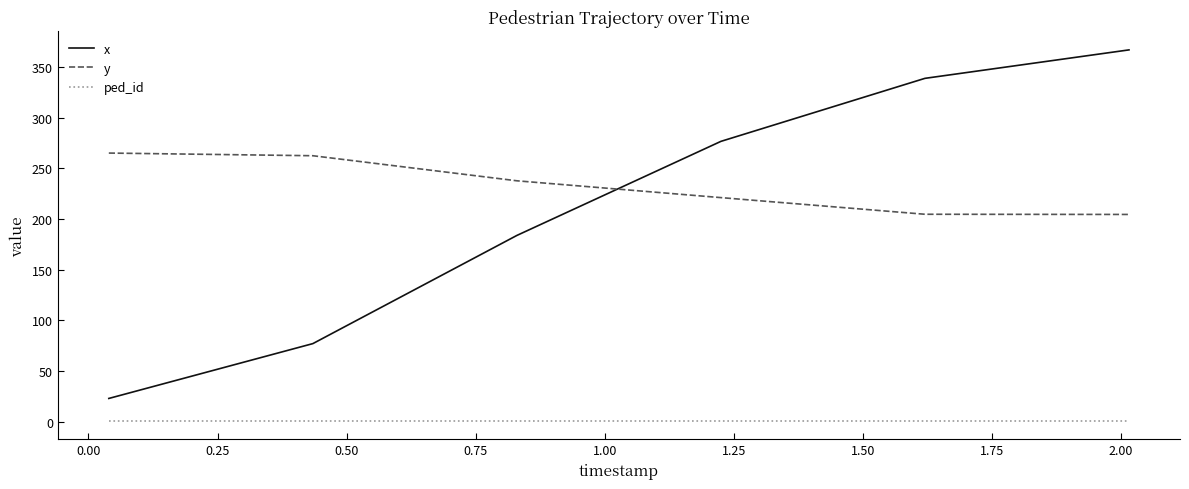

Rank the series by their maximum value, from lowest to highest.

ped_id, y, x